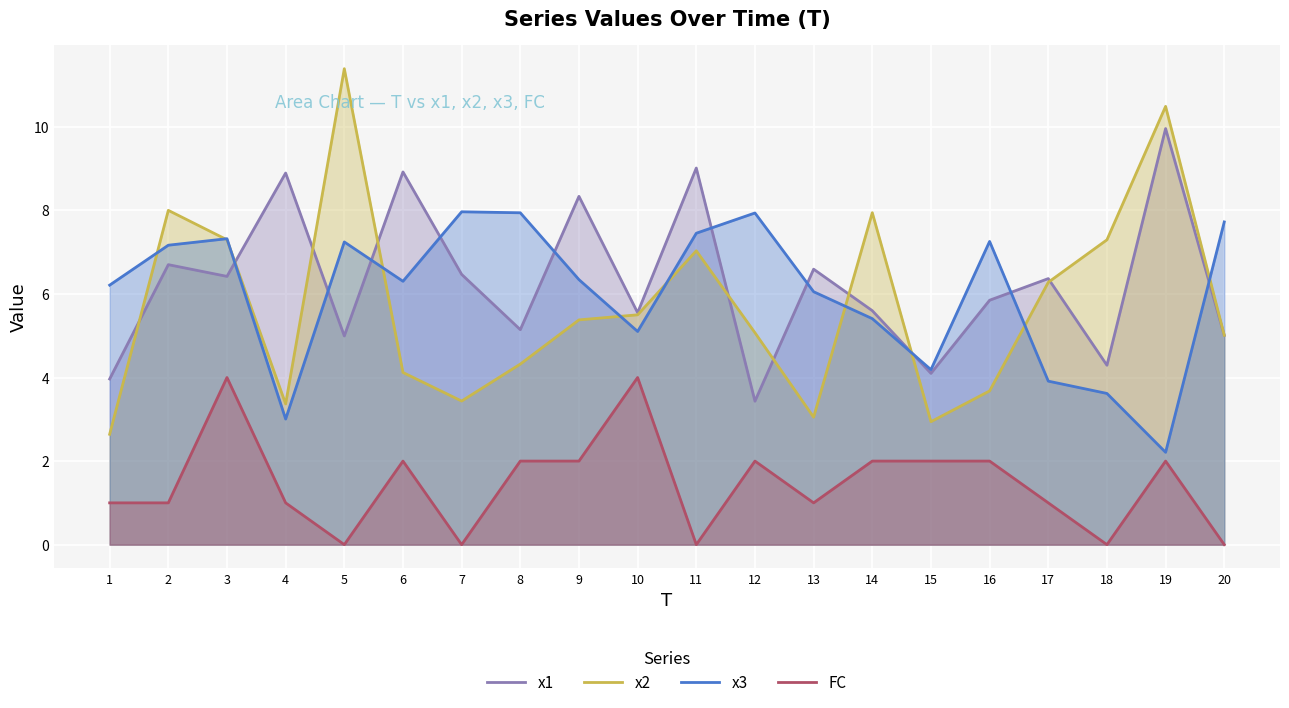

How many distinct data groups are displayed?

4